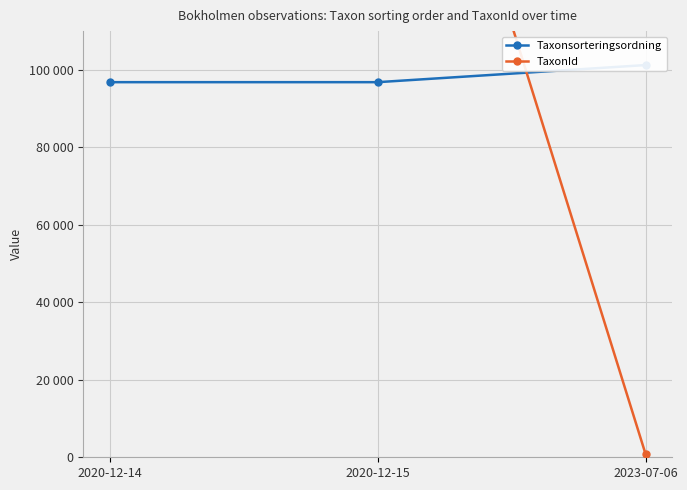

What are all the series names shown in the legend?

Taxonsorteringsordning, TaxonId